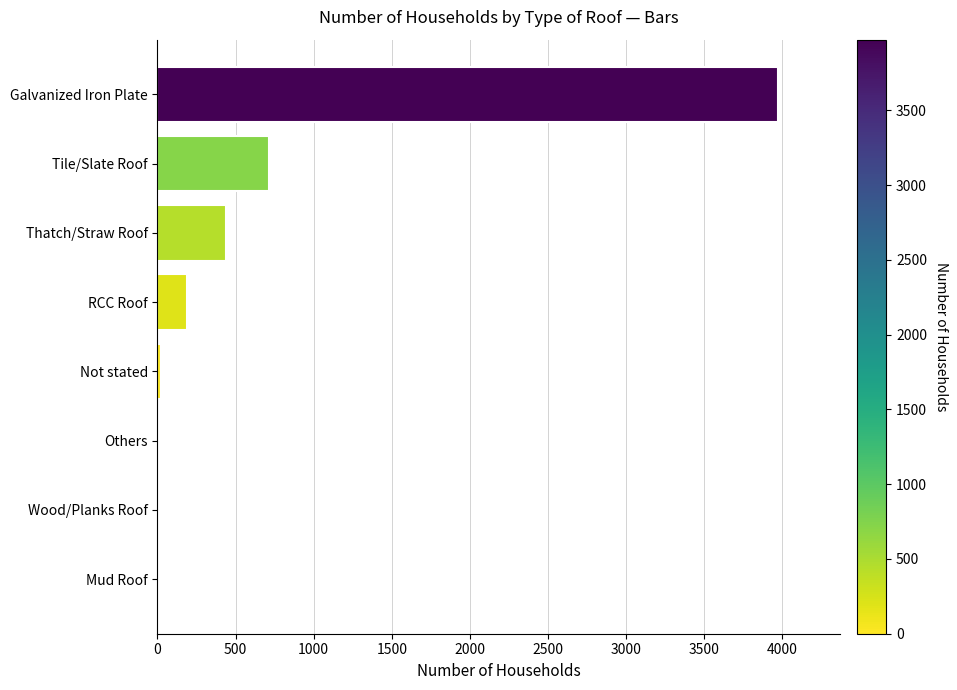

What is the change in value from Mud Roof to Thatch/Straw Roof?

+441